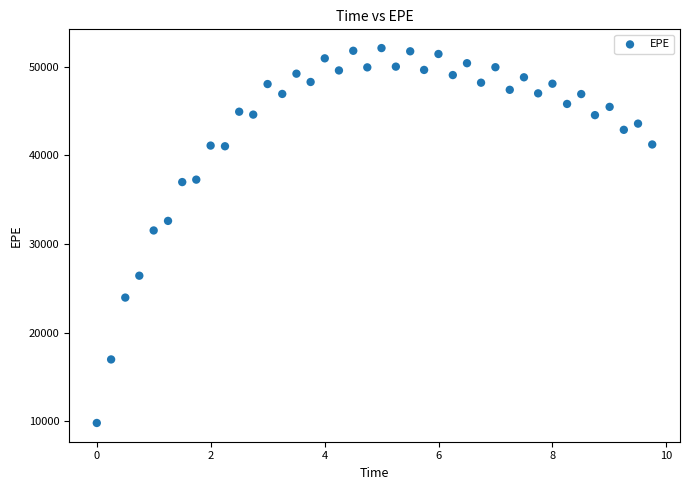

What Y value in the scatter plot is closest to 30953?

31524.2